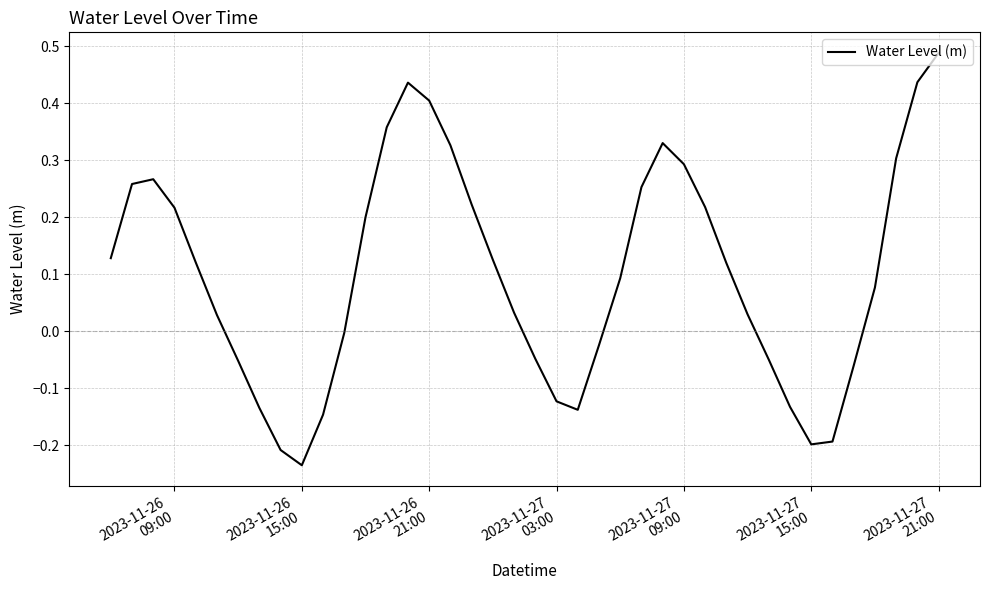

What is the difference between the maximum and minimum values?

0.7